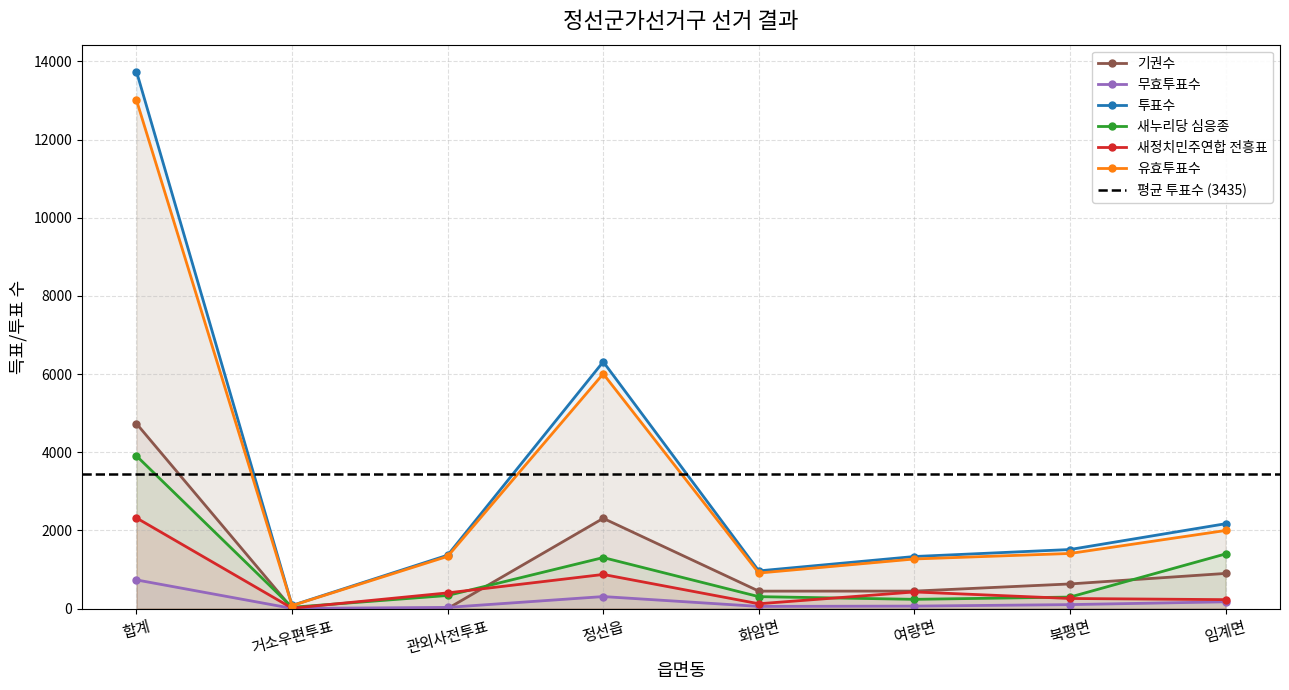

What position from the right is 북평면?

2